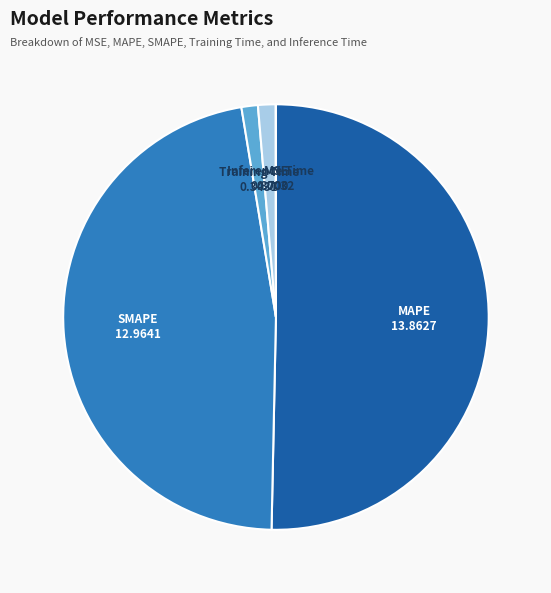

True or false: SMAPE accounts for 47% of the total.

True